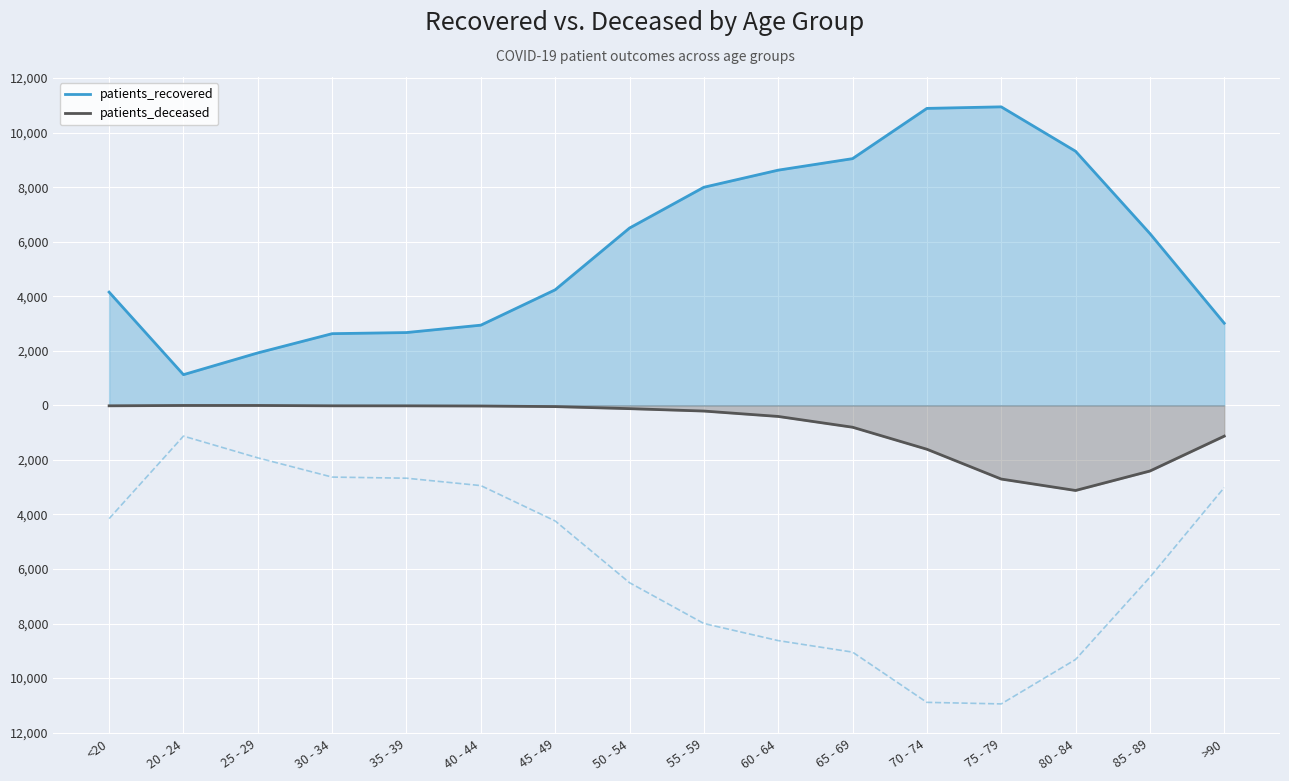

Rank the categories by value from lowest to highest.

80 - 84, 75 - 79, 85 - 89, 70 - 74, >90, 65 - 69, 60 - 64, 55 - 59, 50 - 54, 45 - 49, 40 - 44, 35 - 39, <20, 30 - 34, 20 - 24, 25 - 29